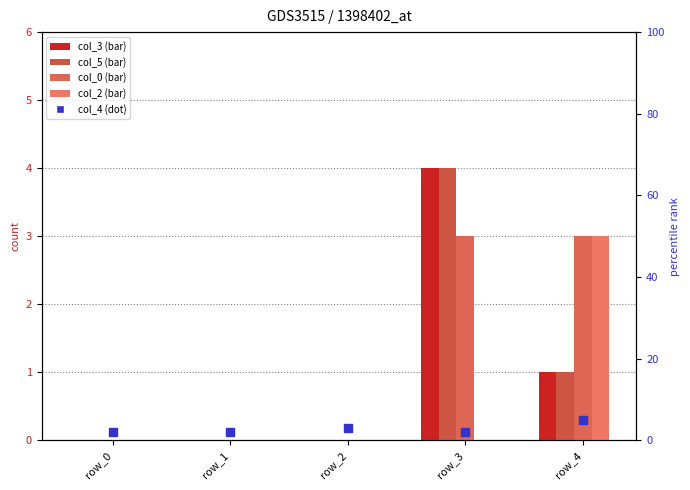

Reading left to right, list all the values displayed in this chart.

col_3: row_0=0	row_1=0	row_2=0	row_3=4	row_4=1
col_5: row_0=0	row_1=0	row_2=0	row_3=4	row_4=1
col_0: row_0=0	row_1=0	row_2=0	row_3=3	row_4=3
col_2: row_0=0	row_1=0	row_2=0	row_3=0	row_4=3
col_4: row_0=2	row_1=2	row_2=3	row_3=2	row_4=5